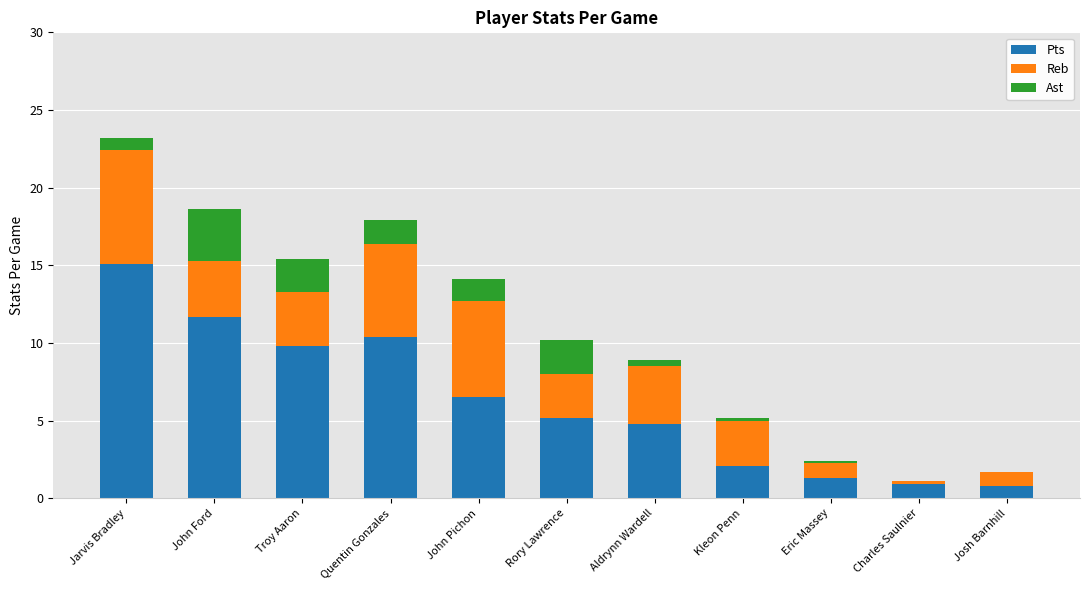

What is the highest value of the Pts series?

15.1